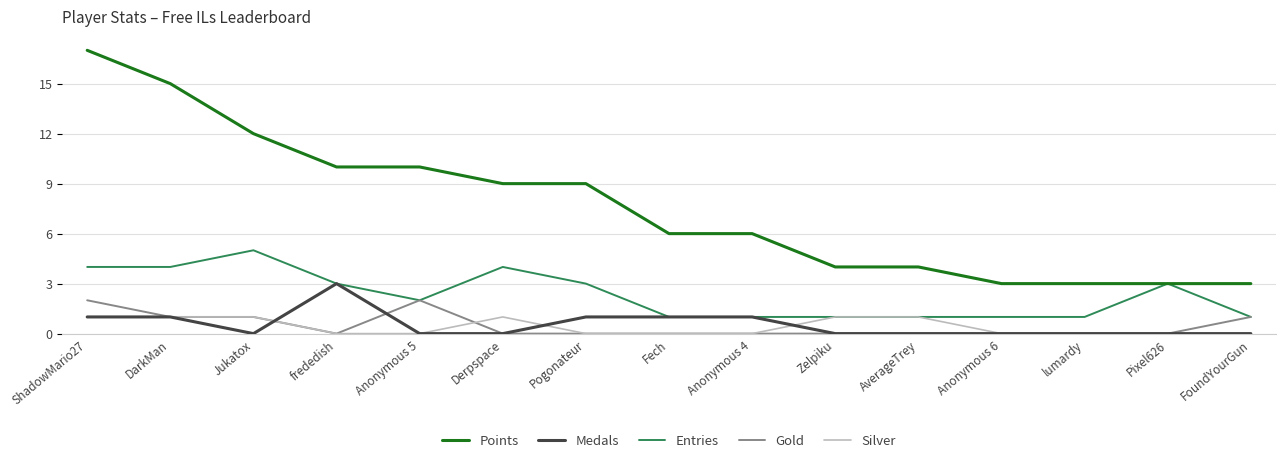

At which category does the chart reach its peak across all series?

ShadowMario27